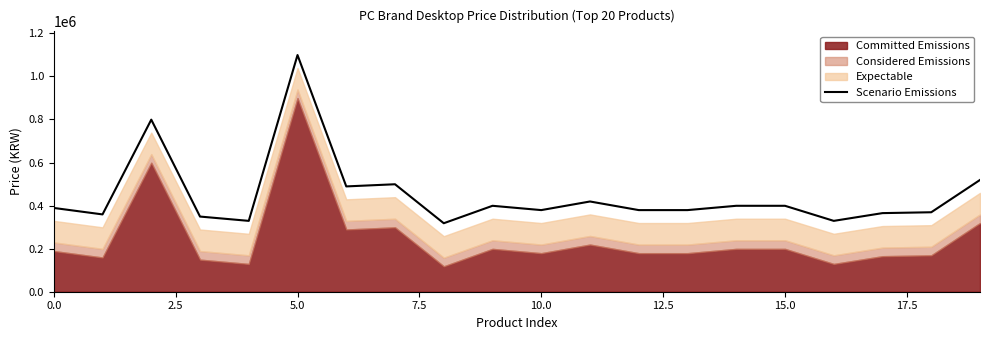

What is the maximum value for Scenario Emissions?

1099000